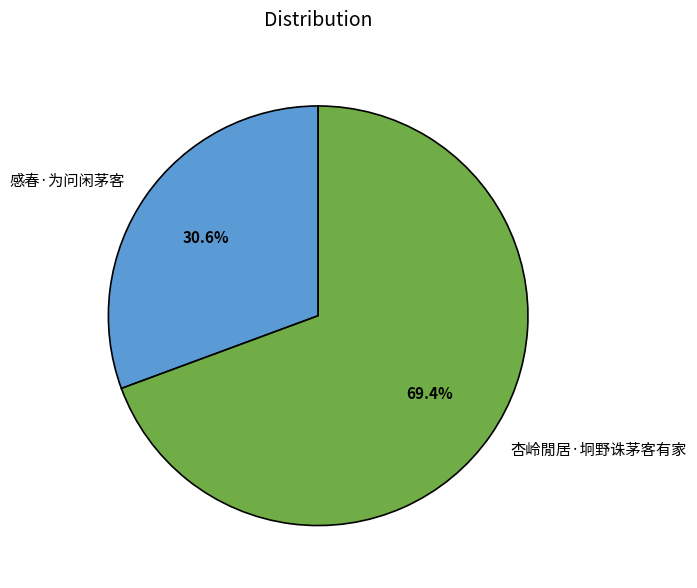

What percentage is the 感春·为问闲茅客 slice, to the nearest percent?

31%